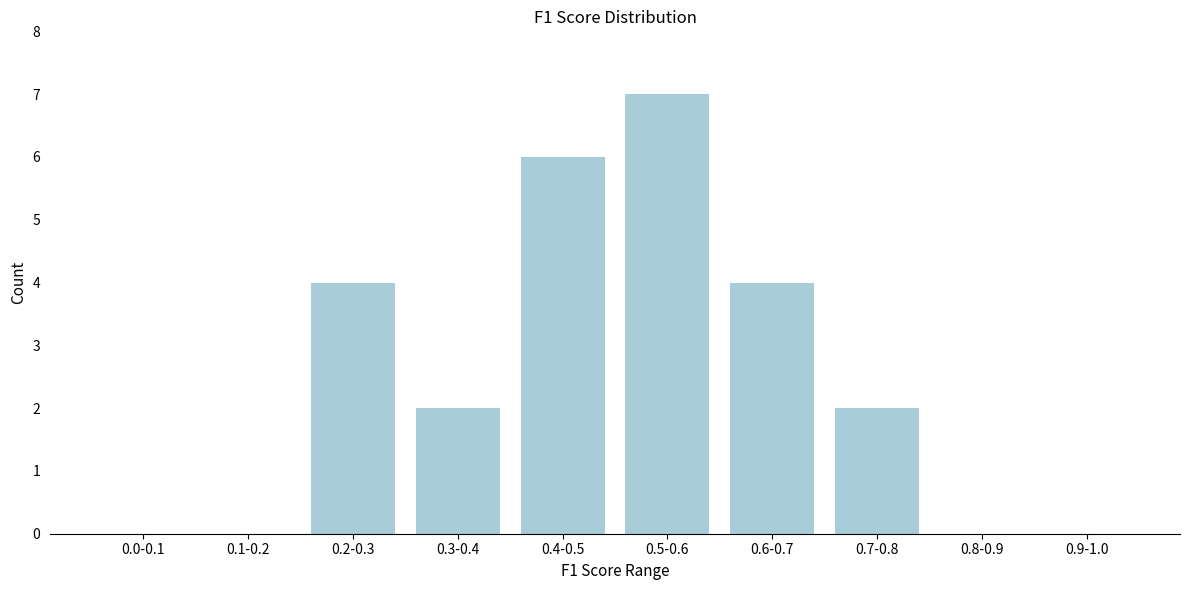

Reading right to left, transcribe all the data shown in this chart.

0.9-1.0=0	0.8-0.9=0	0.7-0.8=2	0.6-0.7=4	0.5-0.6=7	0.4-0.5=6	0.3-0.4=2	0.2-0.3=4	0.1-0.2=0	0.0-0.1=0